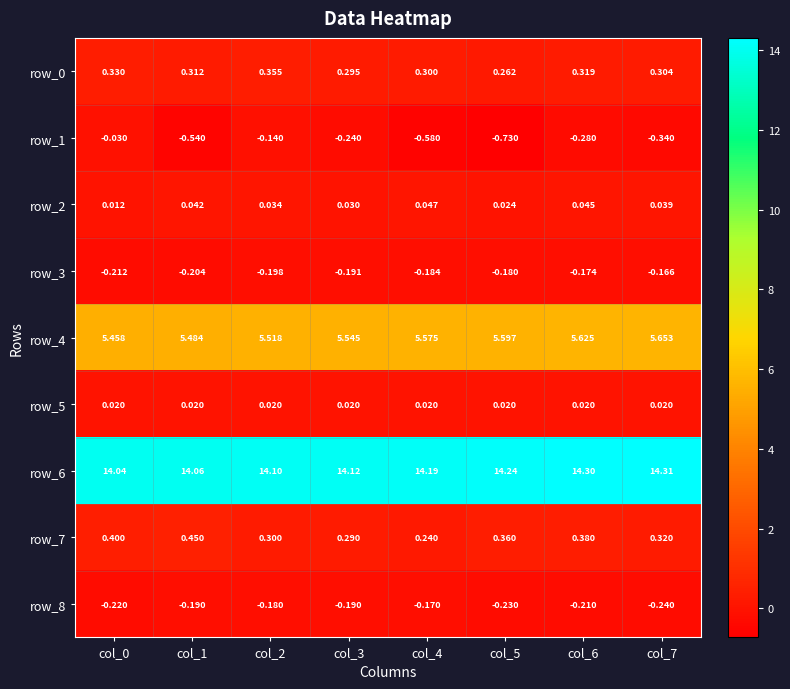

At which category is the sum across all series the highest?

col_6